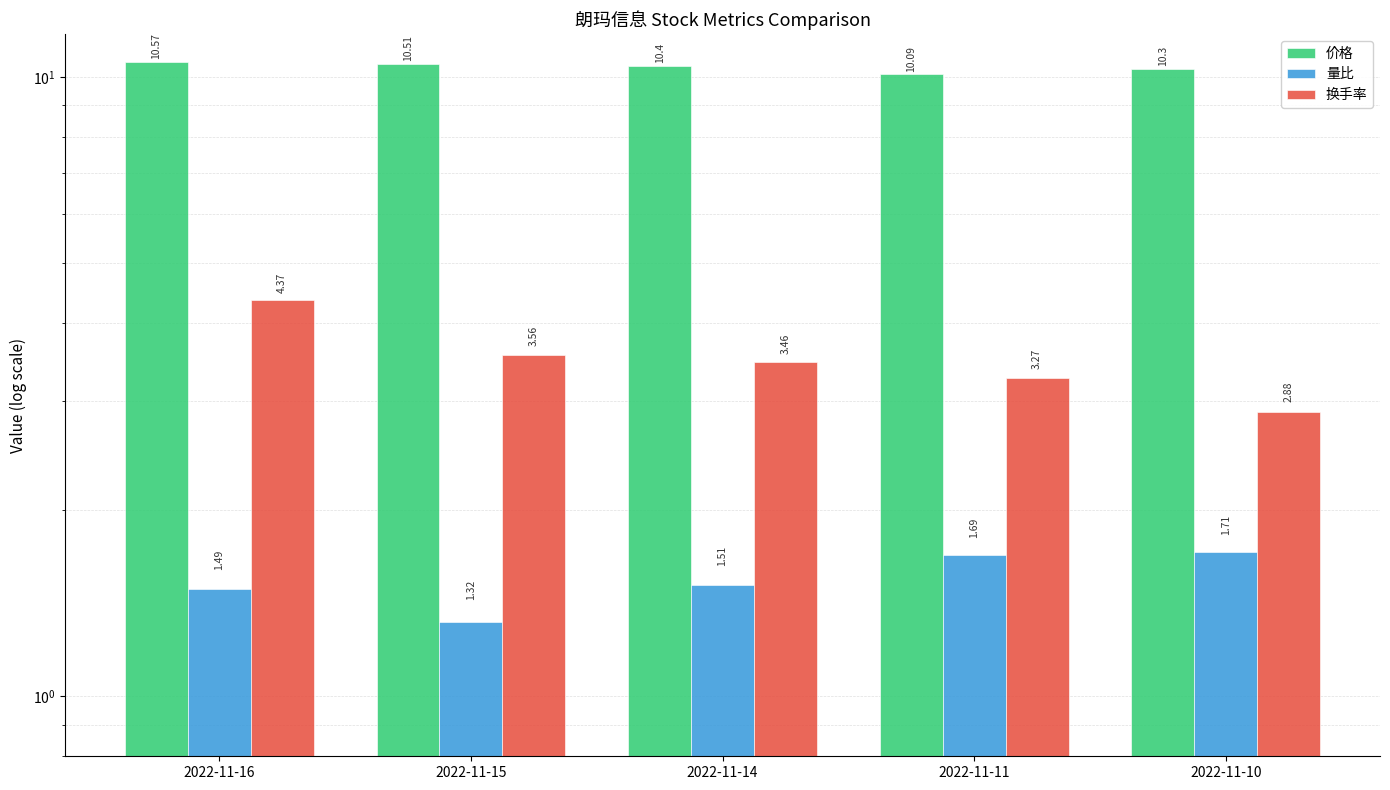

At which label does 量比 reach its peak?

2022-11-10